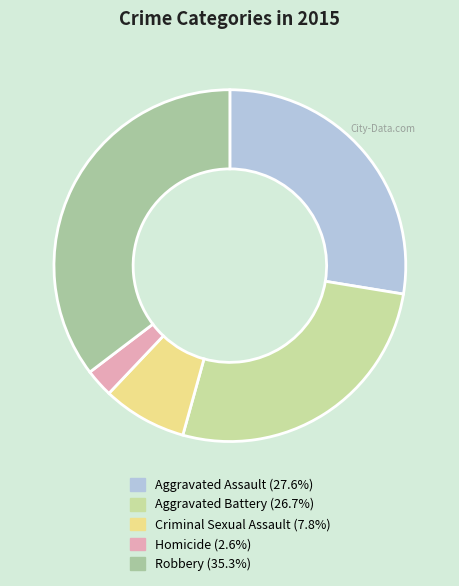

Count the number of slices in the pie.

5